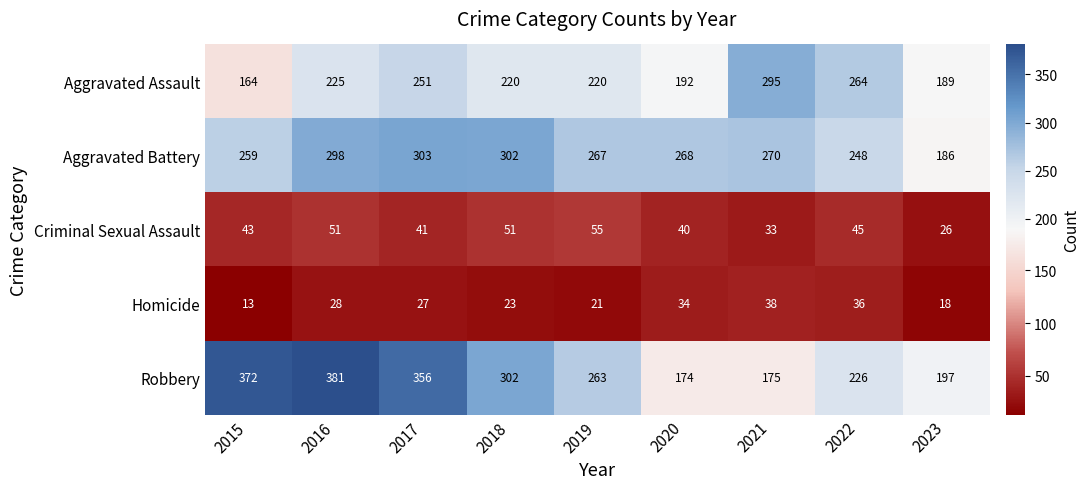

What is the difference between the second highest and minimum values in the Criminal Sexual Assault series?

25